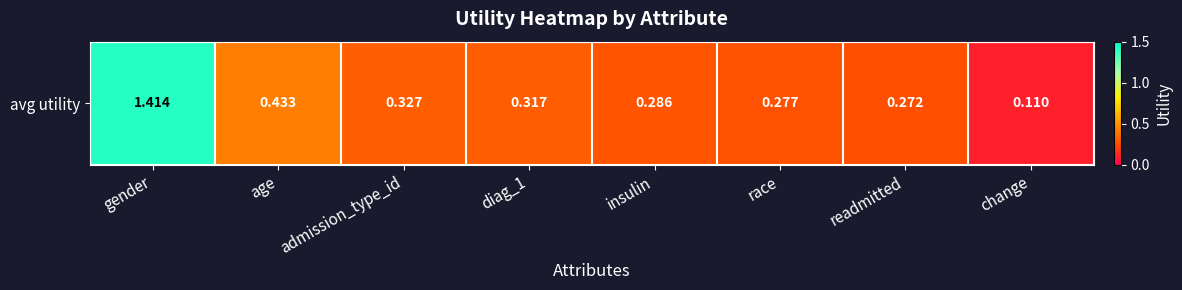

Is it true that the value at race is 0.3?

True